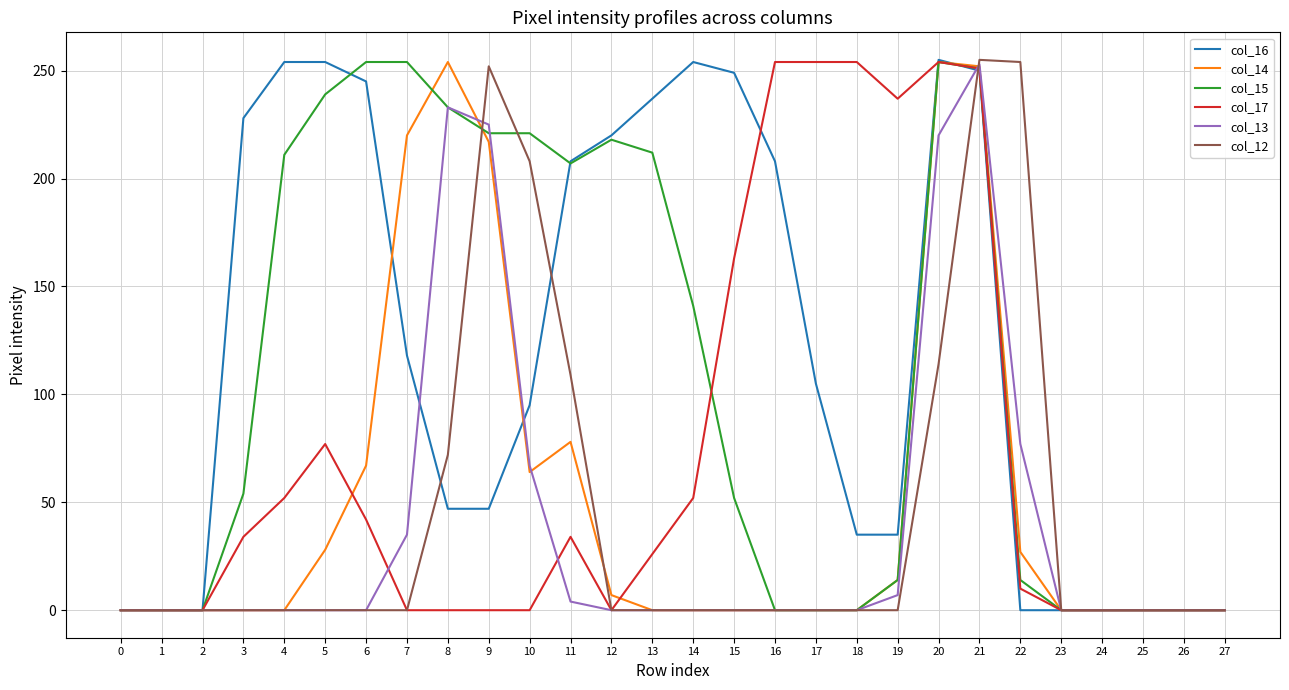

The col_15 series shows 324 at 10. True or false?

False